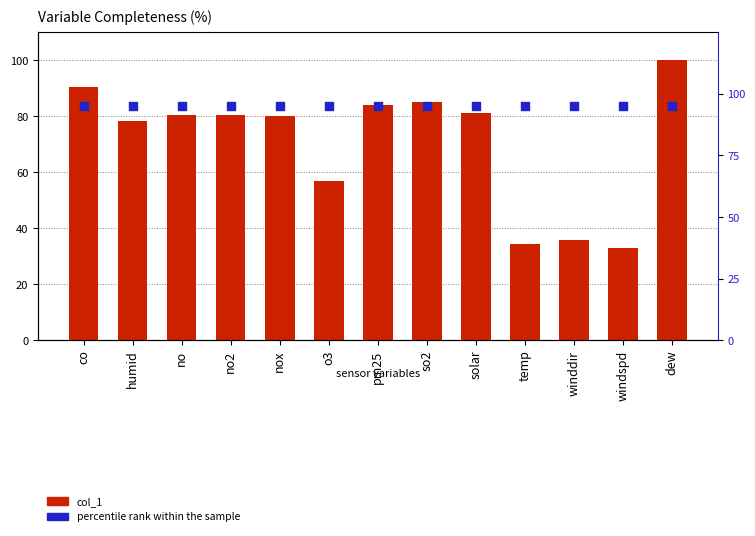

Which series contains the highest Y value?

col_1